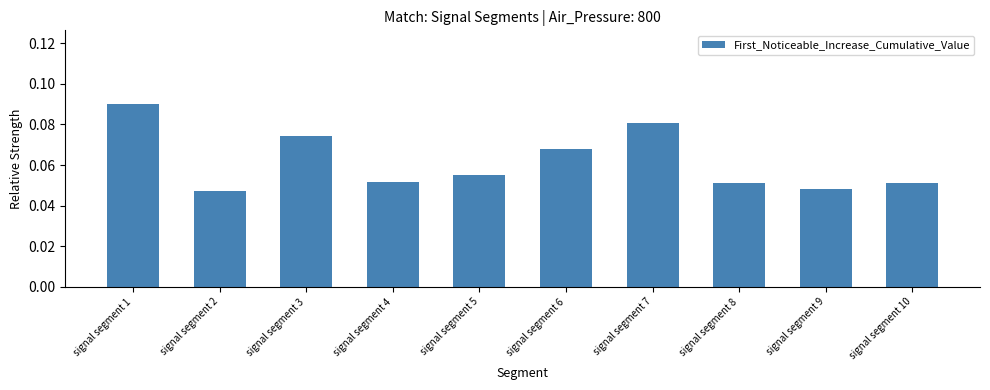

Between signal segment 3 and signal segment 6, which is larger?

signal segment 3